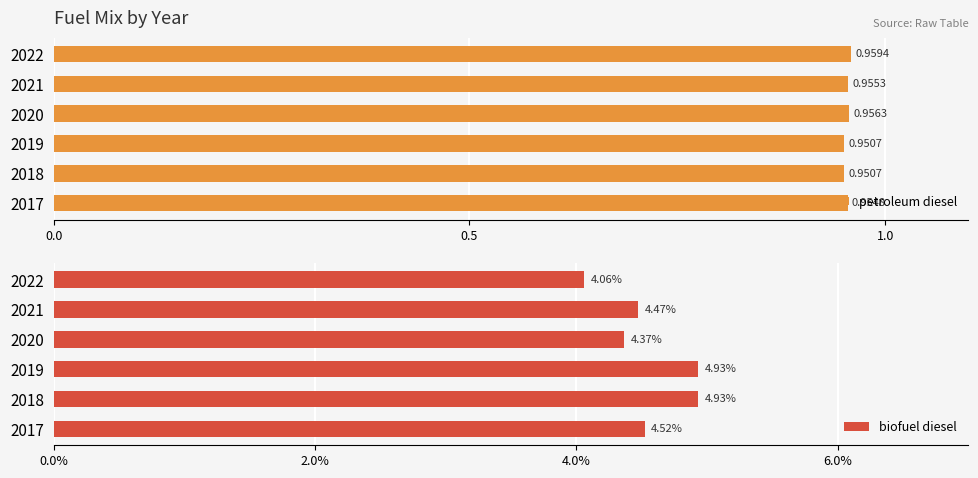

What is the sum of the petroleum diesel values at 2018 and 2017?

1.9